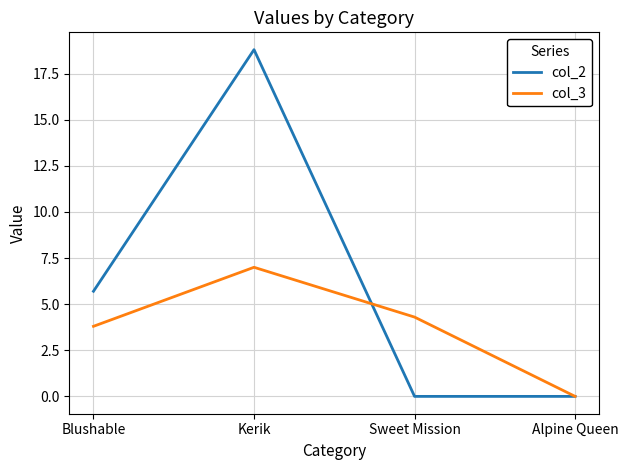

What is the greatest value displayed?

18.8